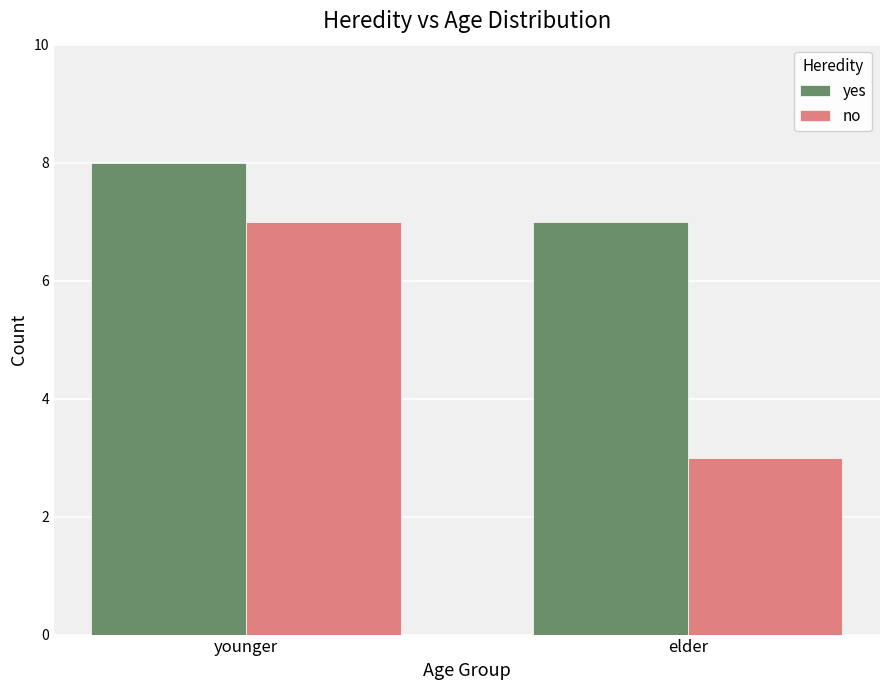

Which series has the largest range (max minus min)?

no